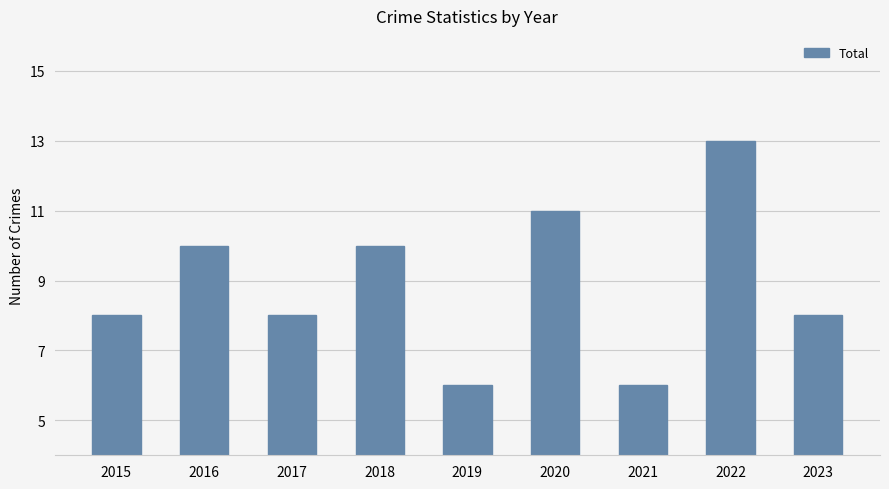

Which has a higher value, 2020 or 2023?

2020